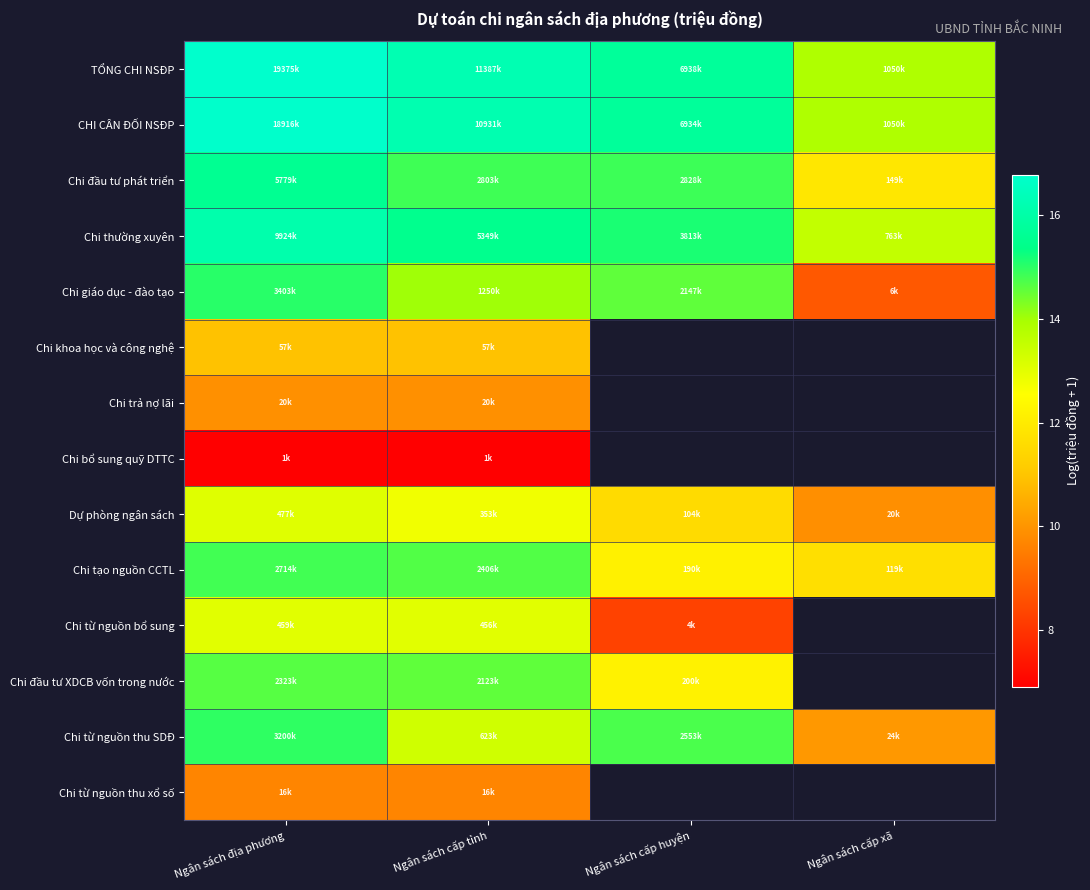

Rank the categories by Chi giáo dục - đào tạo value from lowest to highest.

Ngân sách cấp xã, Ngân sách cấp tỉnh, Ngân sách cấp huyện, Ngân sách địa phương